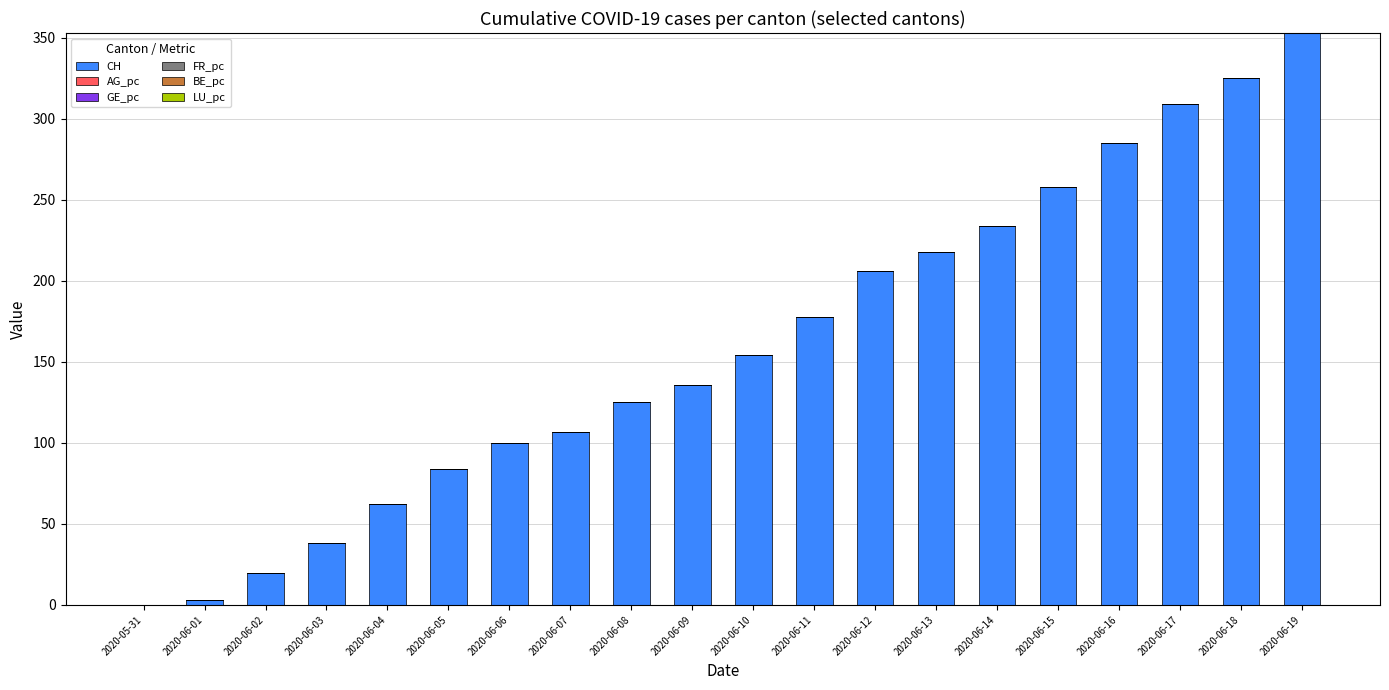

Are the bars horizontal?

No